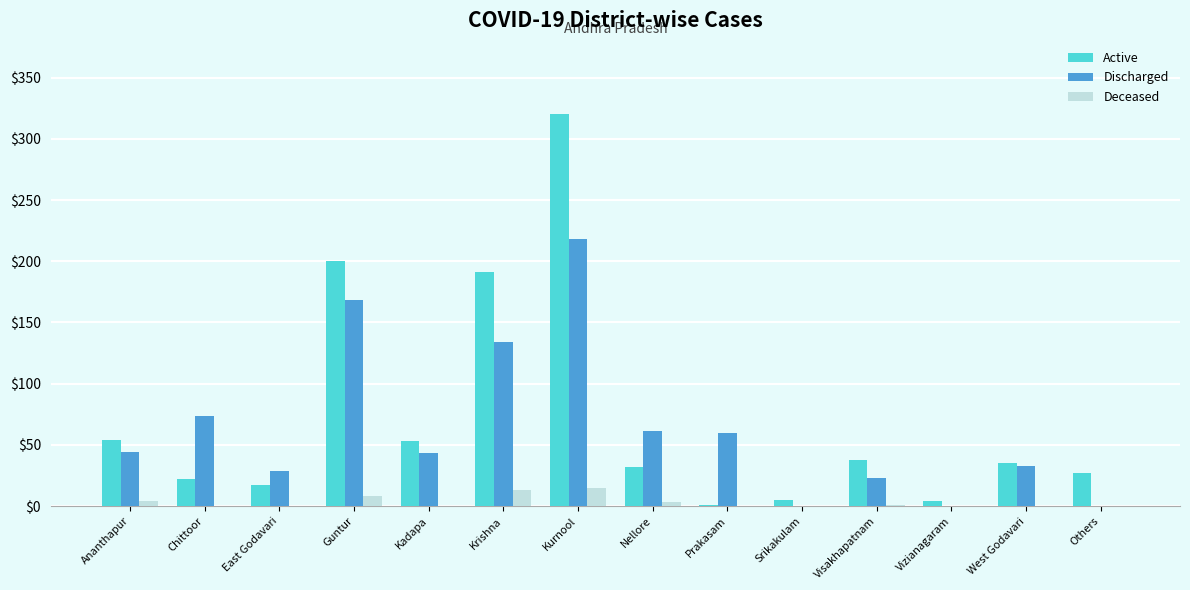

Read the Active value at Kurnool, to the nearest 50.

300